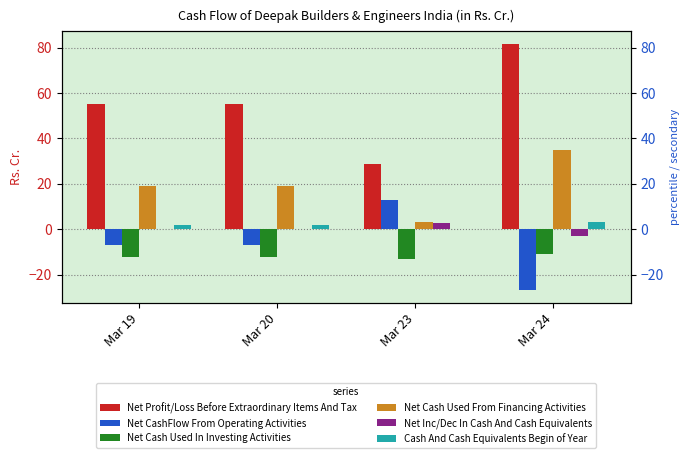

What is the sum of the Net Inc/Dec In Cash And Cash Equivalents values at Mar 23 and Mar 19?

2.9